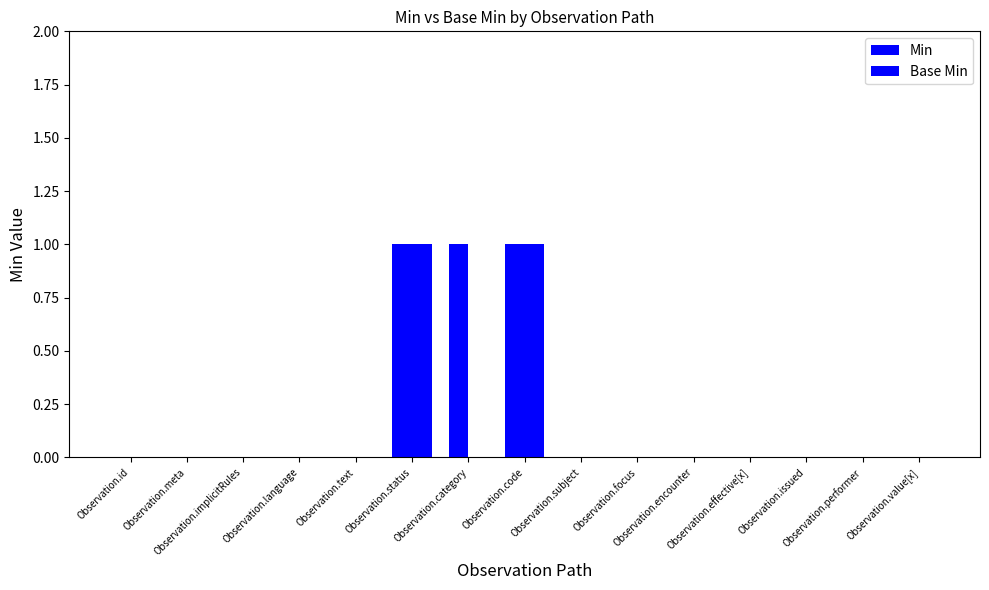

At how many categories does at least one series exceed 0?

3